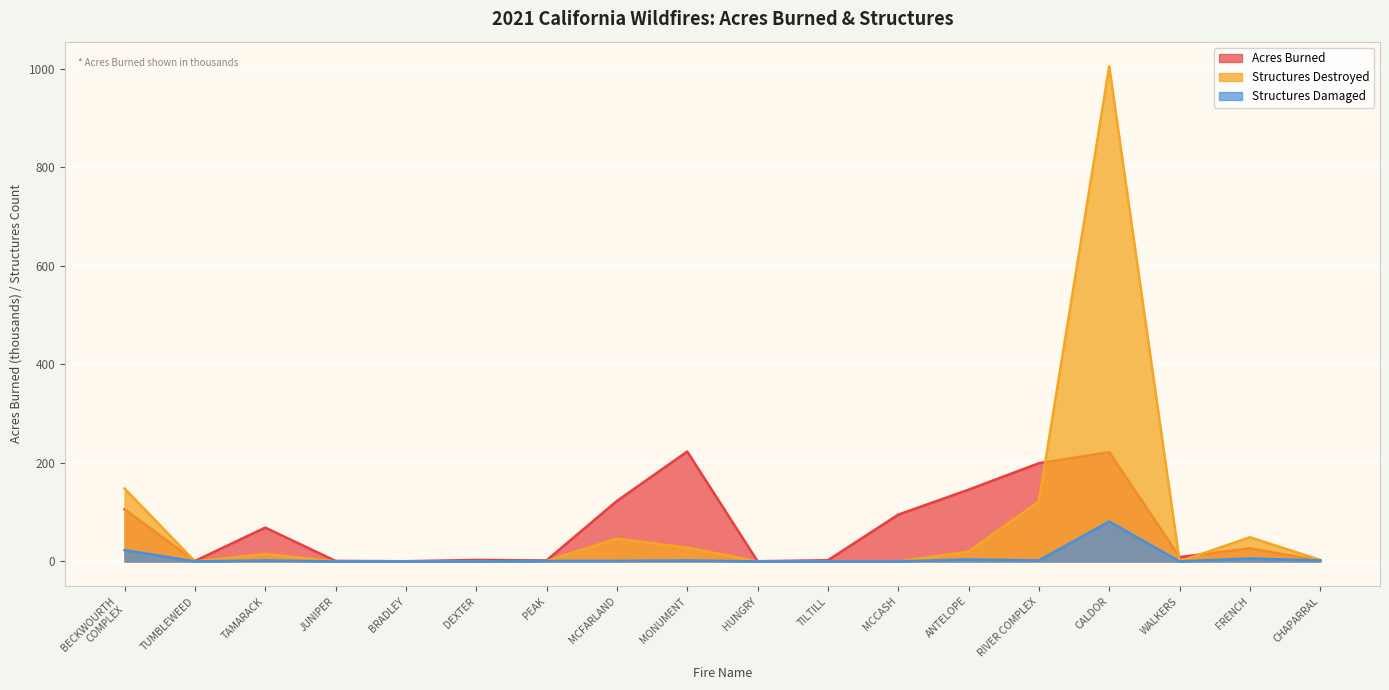

Does the chart display data point markers on the line(s)?

No